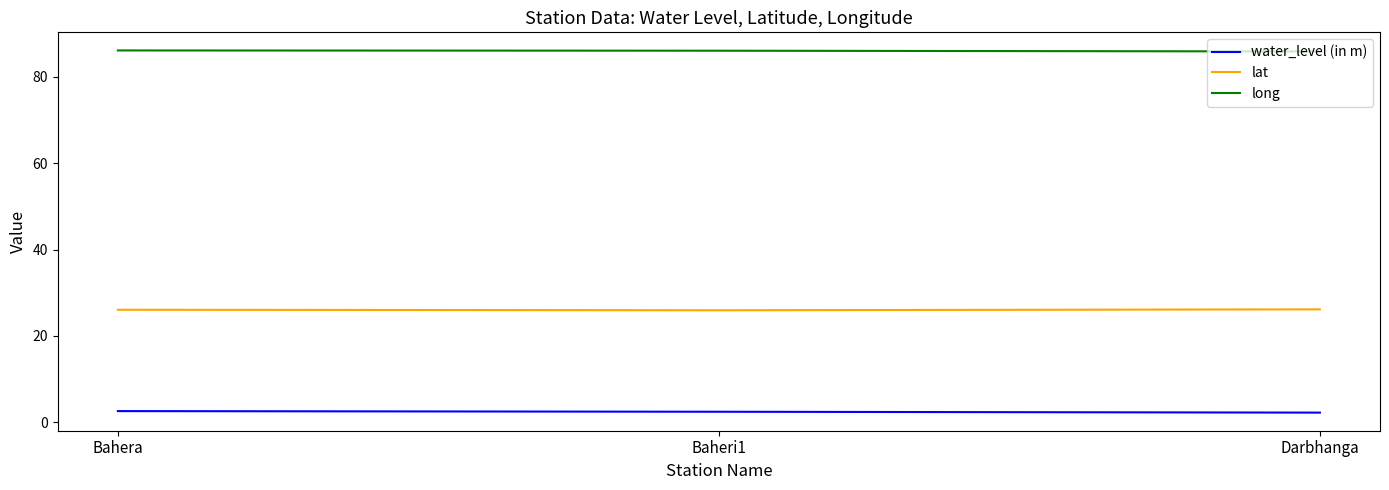

What is the average value of the long series?

86.0